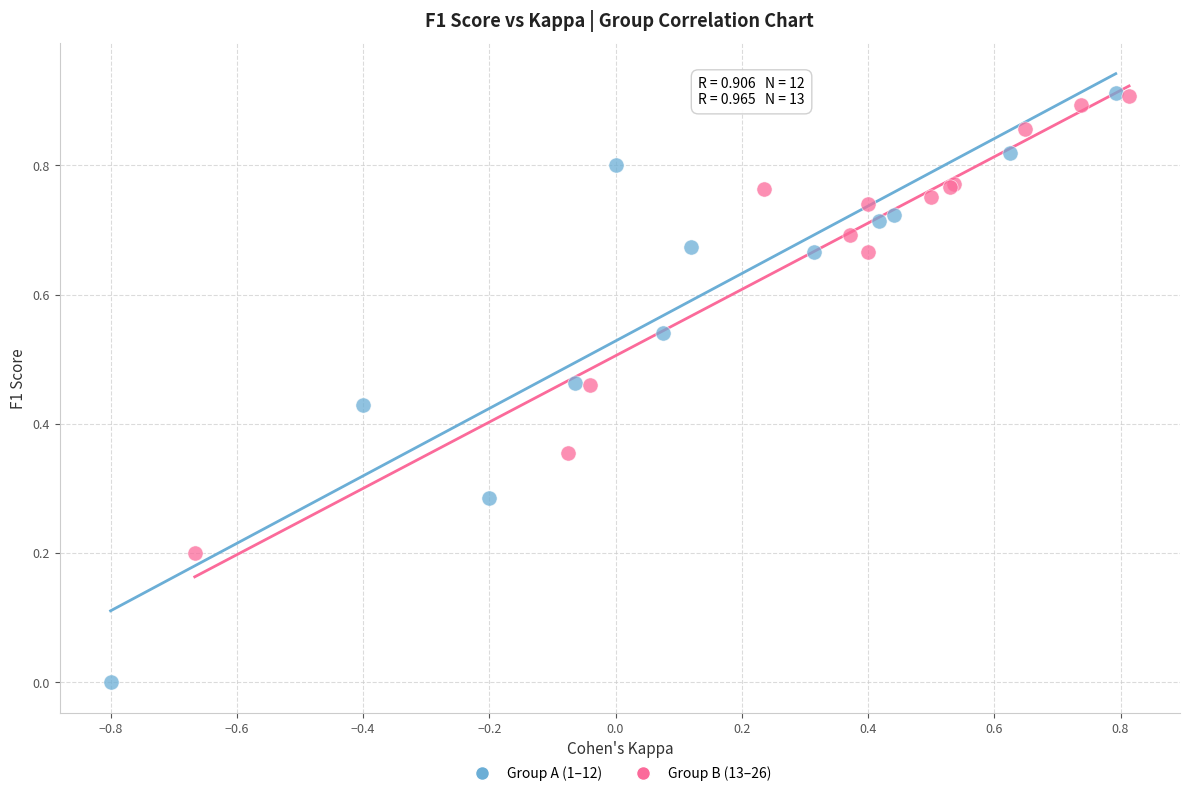

Which series has the widest spread of Y values?

Group A (1–12)